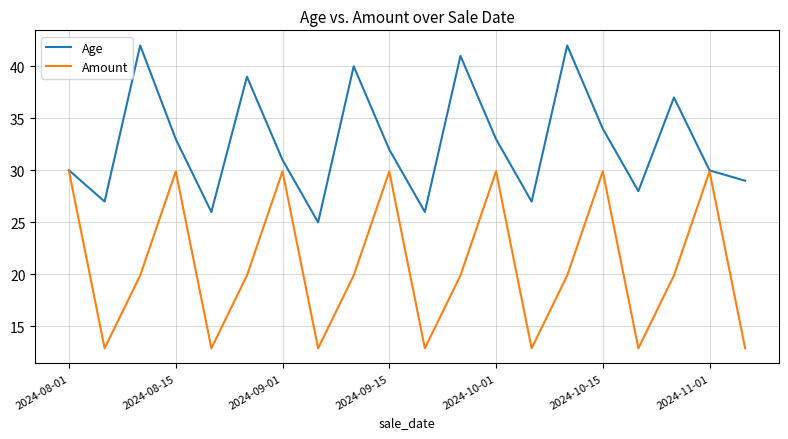

Count the number of categories in the chart.

20